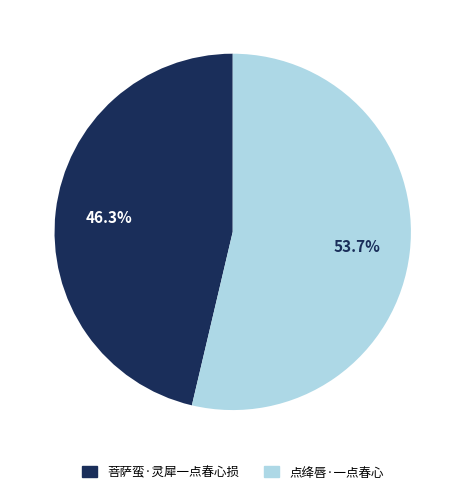

What is the smallest slice in the pie chart?

菩萨蛮·灵犀一点春心损